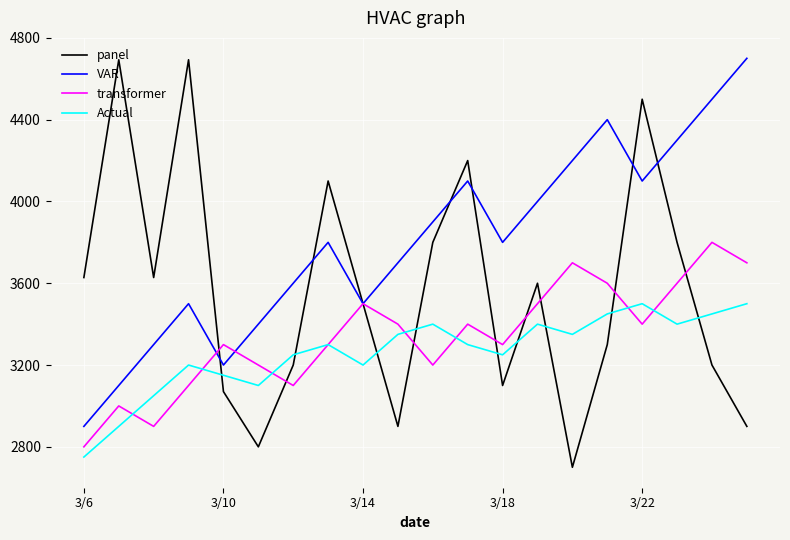

How many times do Actual and panel cross each other?

9